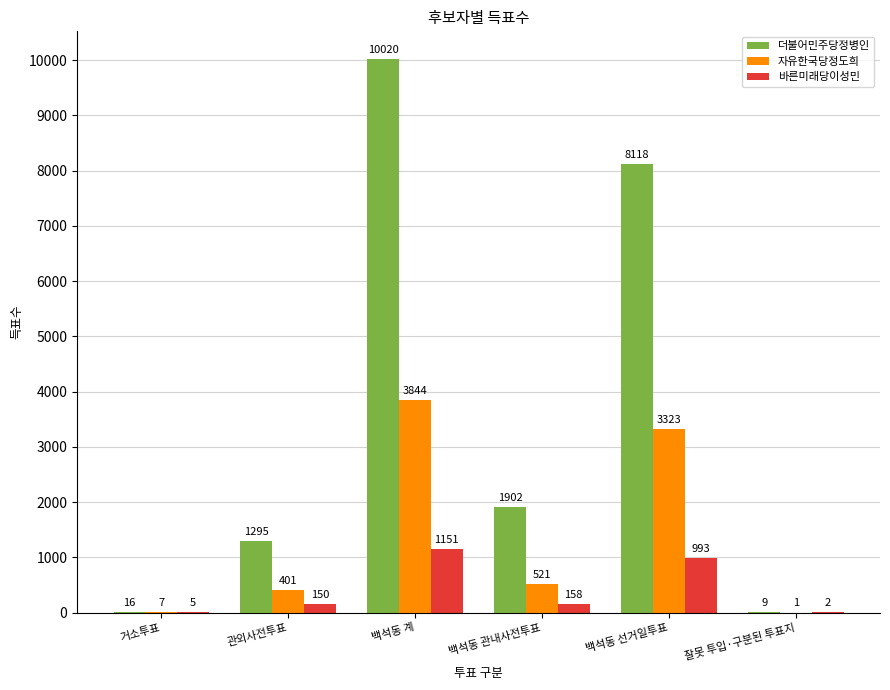

At which category is the sum across all series the highest?

백석동 계